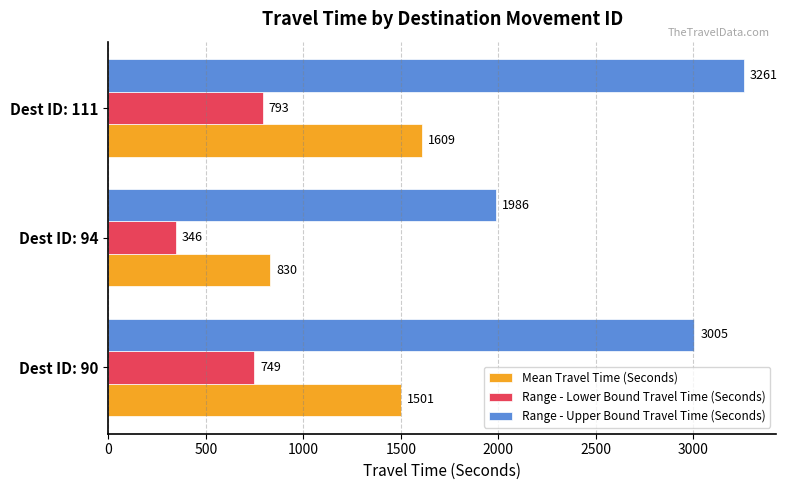

Rank the series by their maximum value, from lowest to highest.

Range - Lower Bound Travel Time (Seconds), Mean Travel Time (Seconds), Range - Upper Bound Travel Time (Seconds)